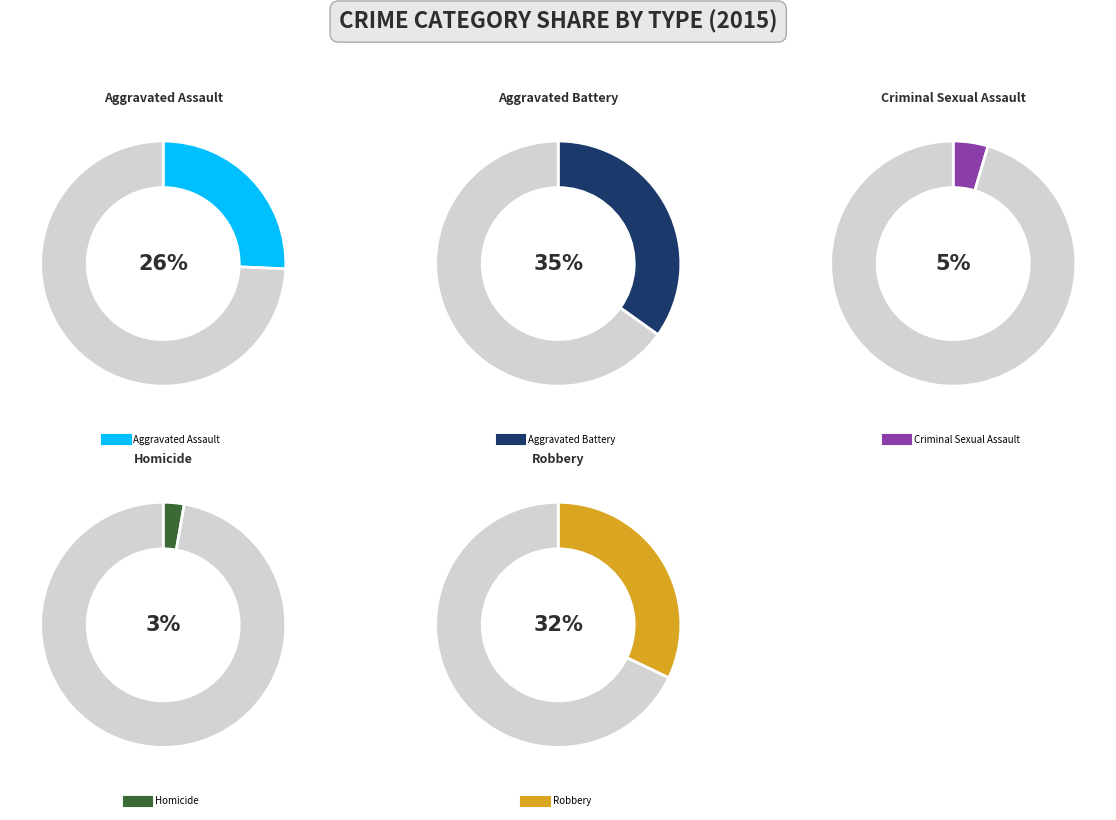

What is the largest slice in the pie chart?

Aggravated Battery